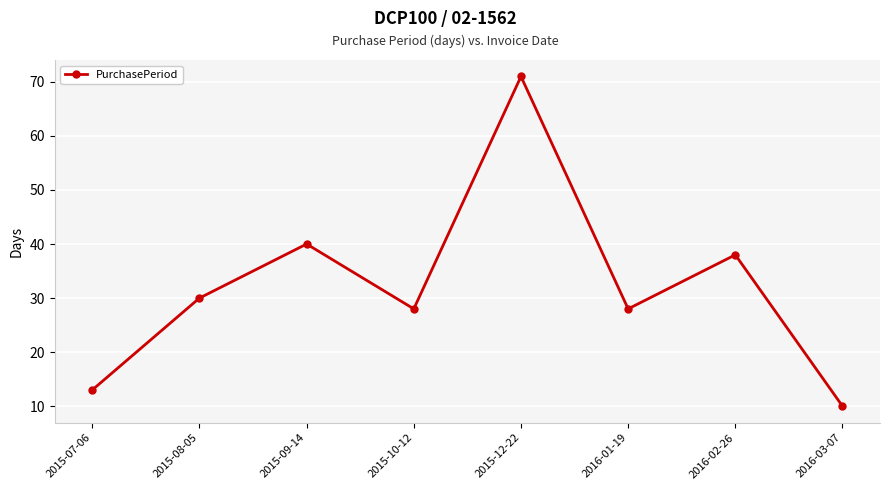

Is this an area chart (filled region under the line)?

No